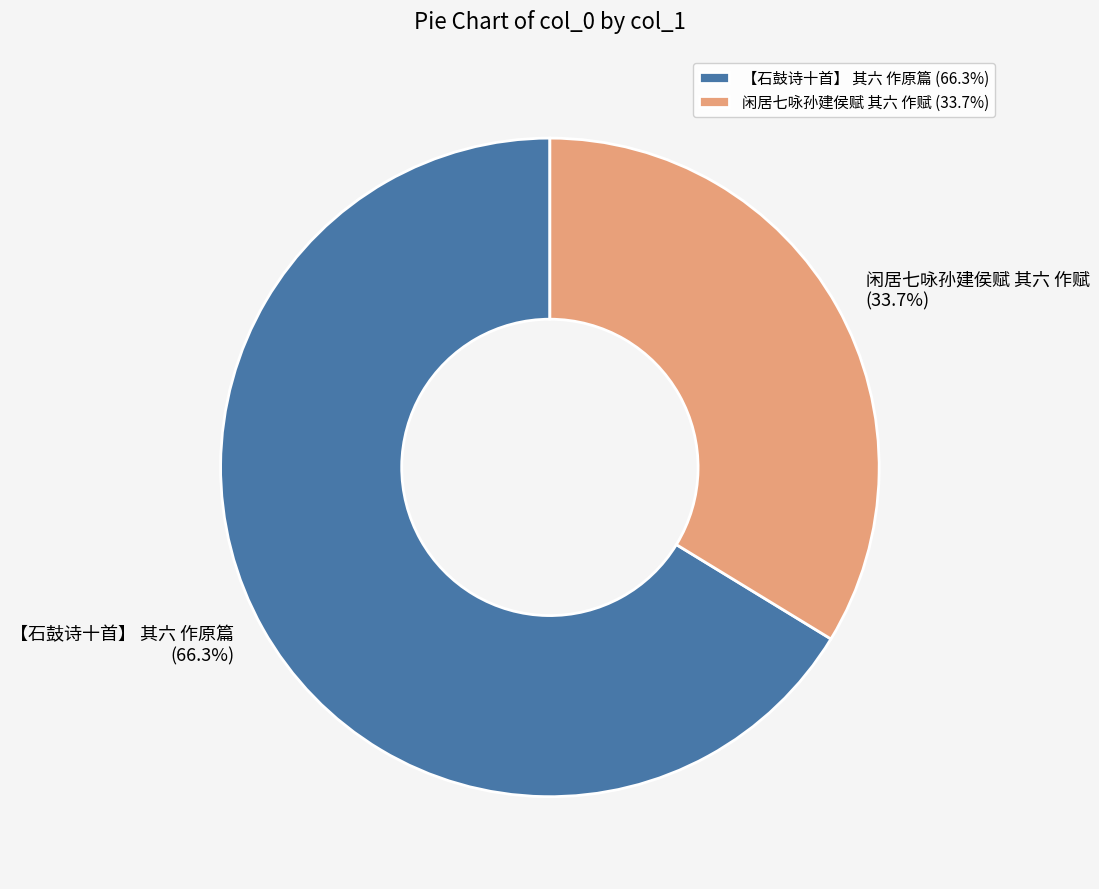

Which slice is the smallest?

闲居七咏孙建侯赋 其六 作赋